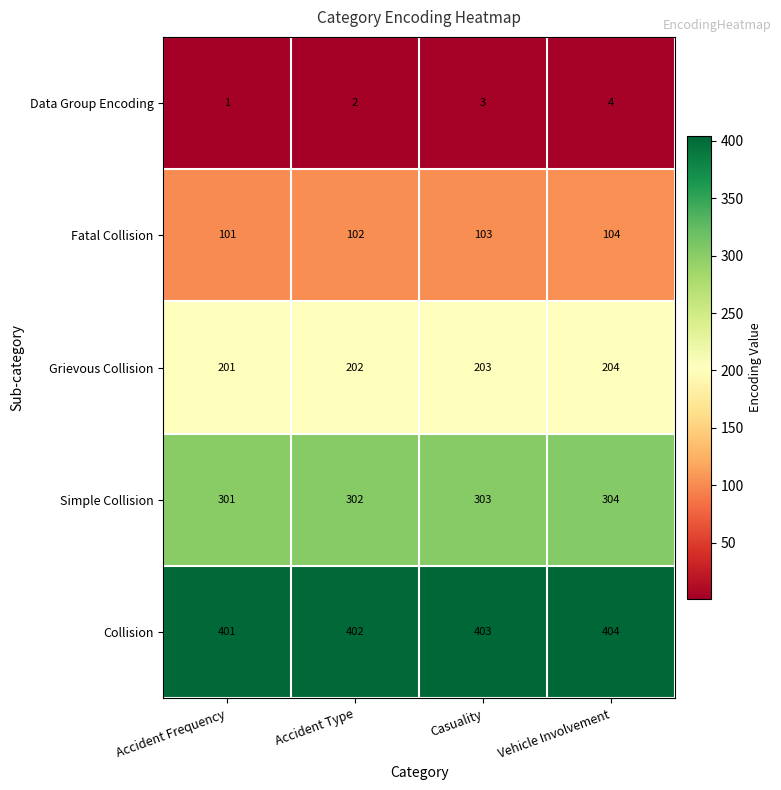

How many Collision values are between 402 and 404?

3